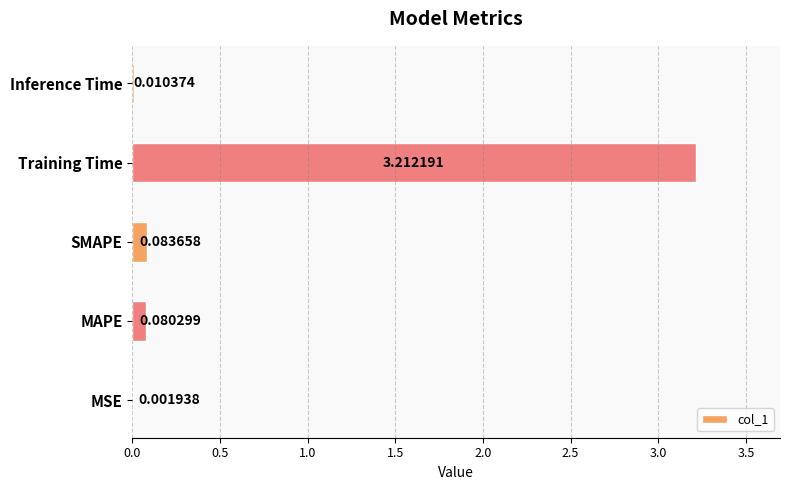

Which has a higher value, SMAPE or MAPE?

SMAPE